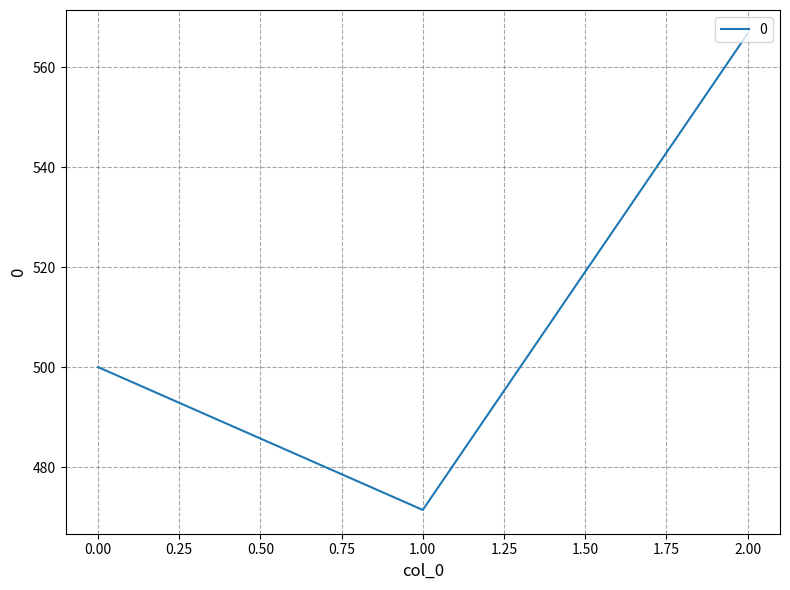

List the labels in order of value, smallest first.

1.00, 0.00, 2.00